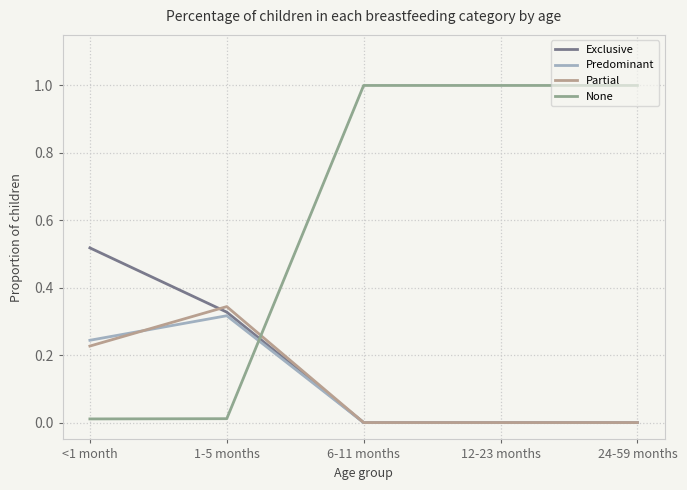

Is it true that Predominant equals 0.1 at <1 month?

False